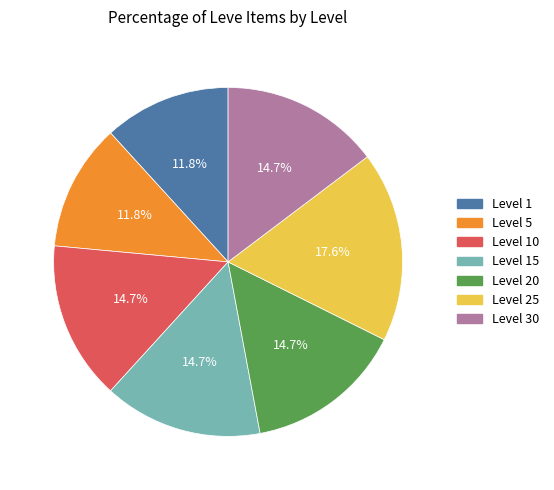

Between Level 30 and Level 5, which is larger?

Level 30